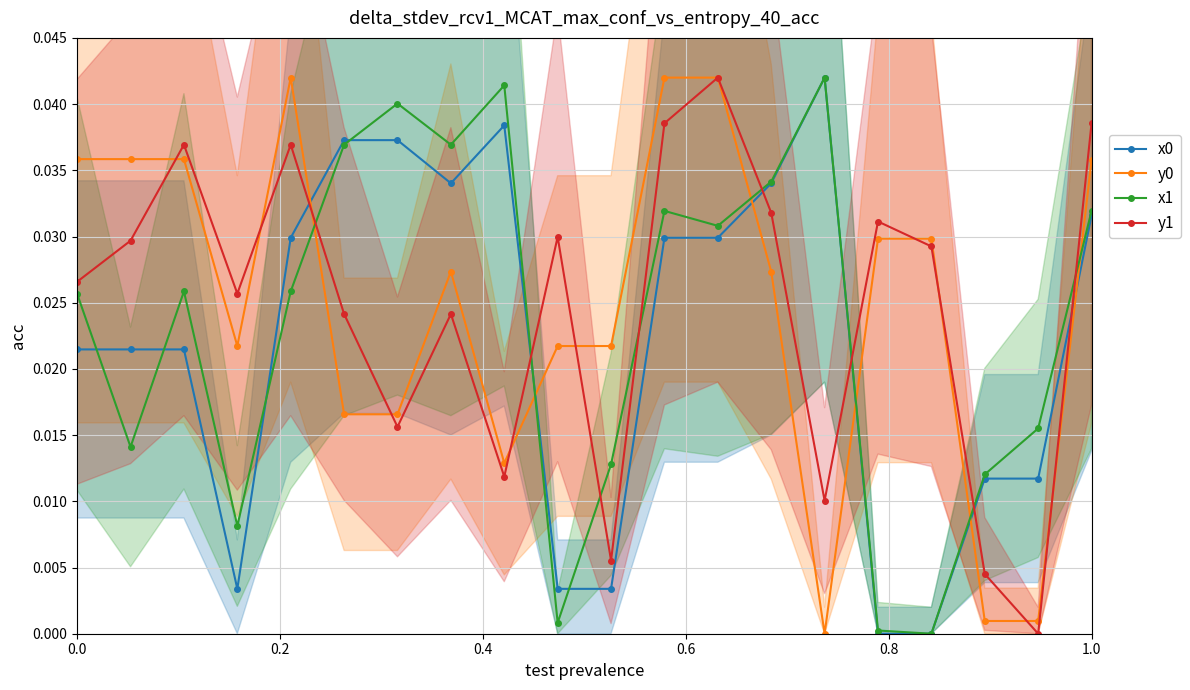

How many times do x0 and y1 cross each other?

6